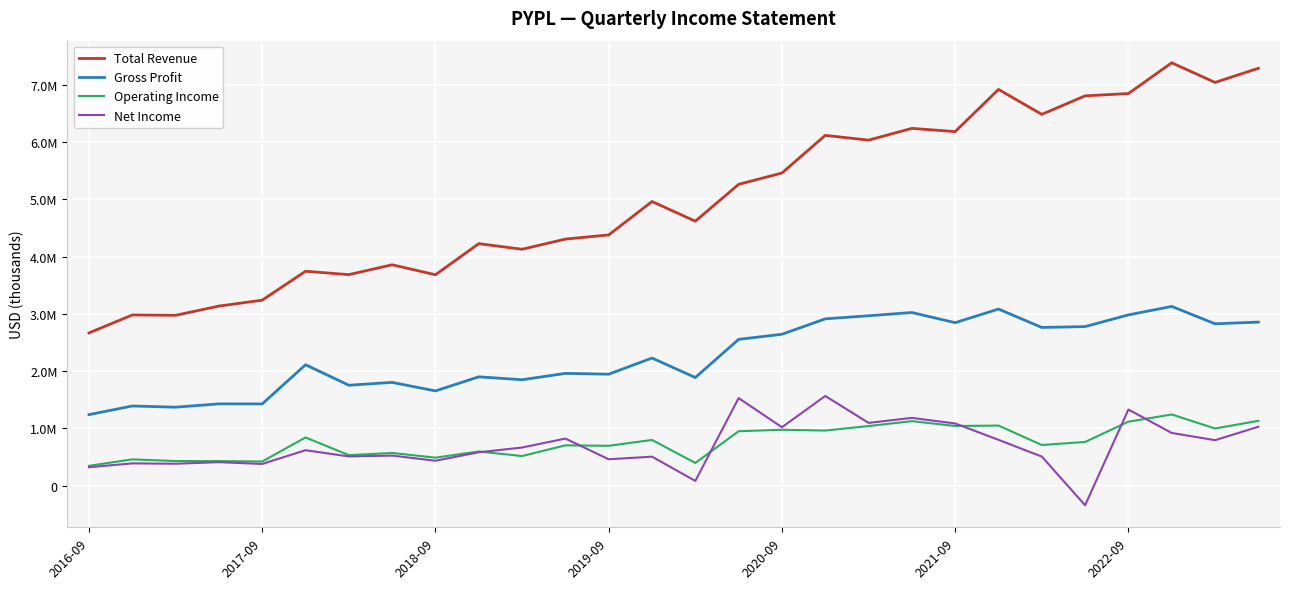

What are all the series names shown in the legend?

Total Revenue, Gross Profit, Operating Income, Net Income